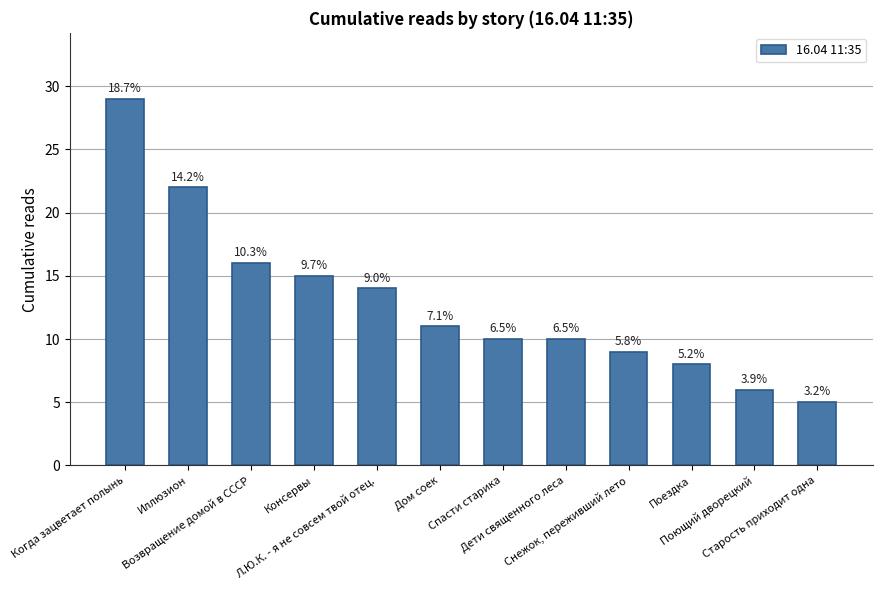

True or false: the data shows 14 at Л.Ю.К. - я не совсем твой отец..

True